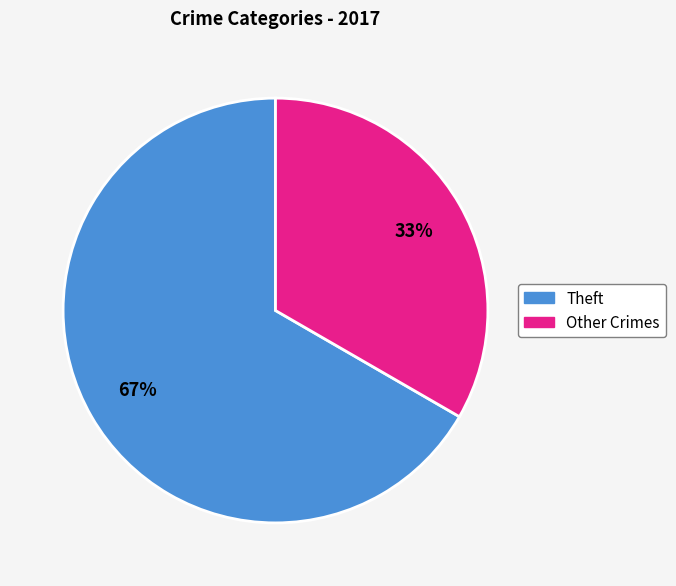

To the nearest percent, what is the average slice percentage?

50%